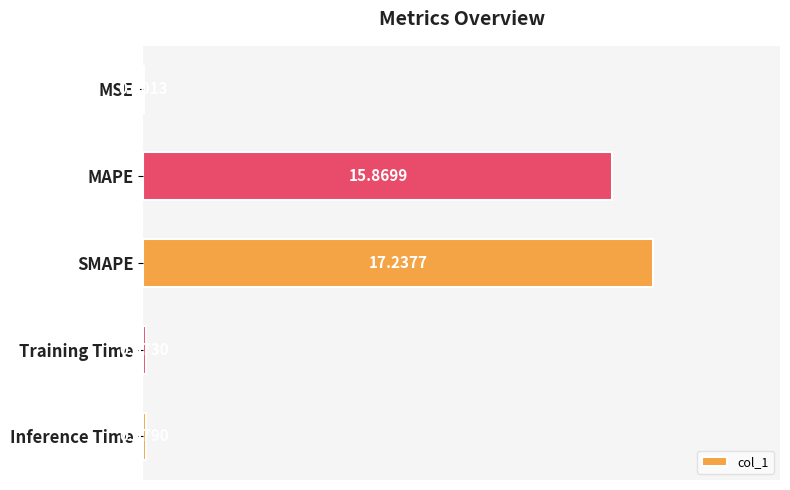

At which label is the value closest to 8?

MAPE